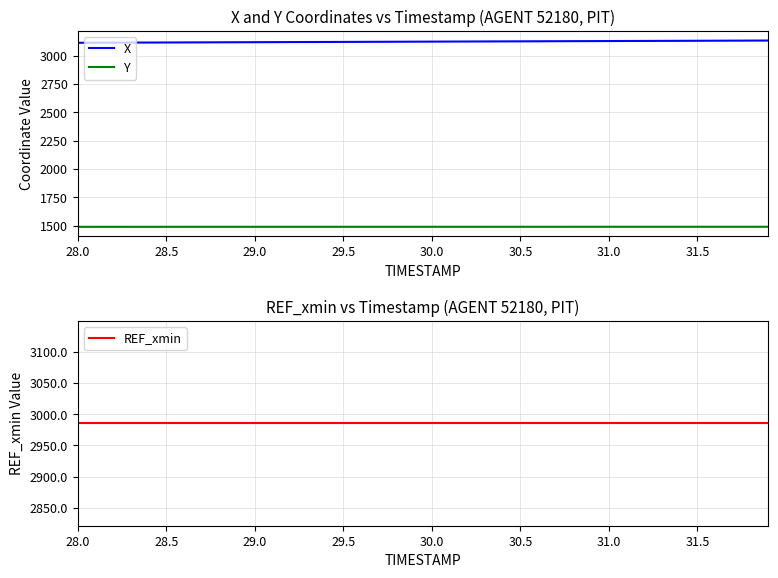

At which label is REF_xmin closest to 2985?

28.0